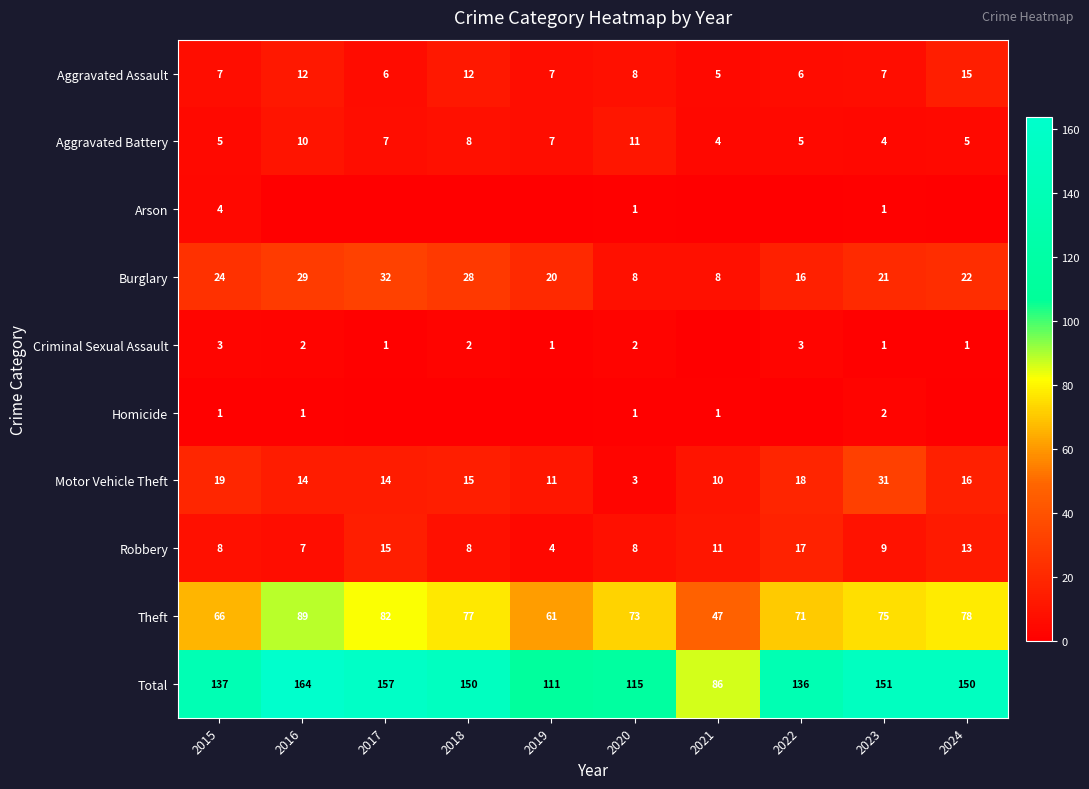

How many data points does each series have?

10